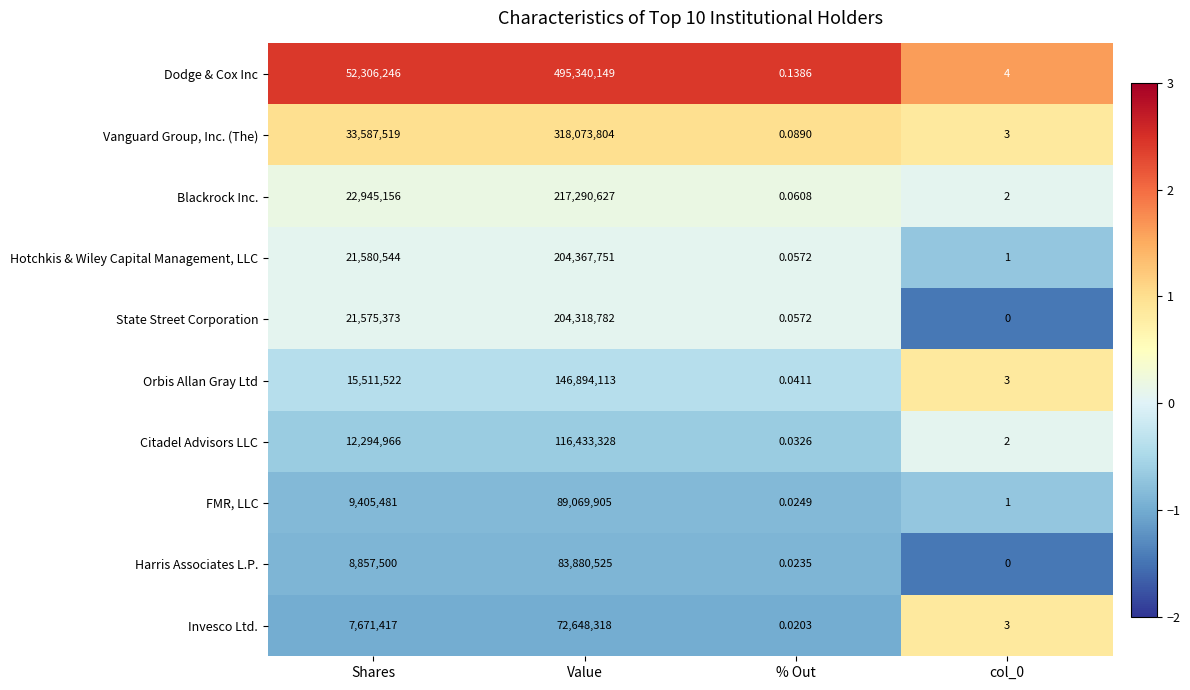

Which series changed the most between % Out and col_0?

Dodge & Cox Inc